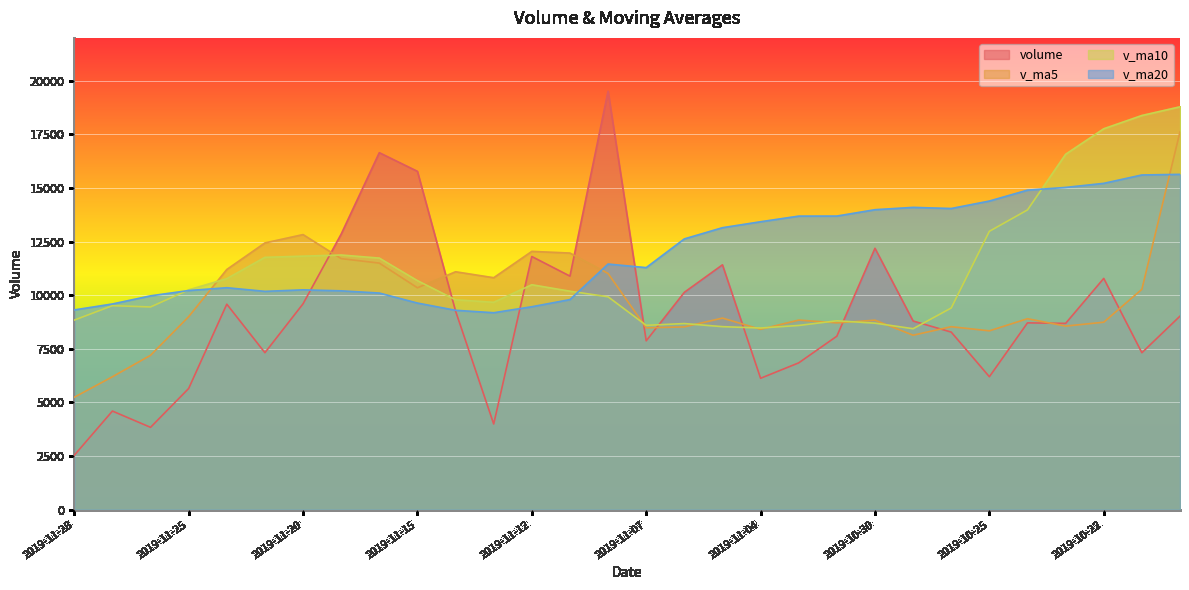

At which label does v_ma5 first exceed 8934?

2019-11-25